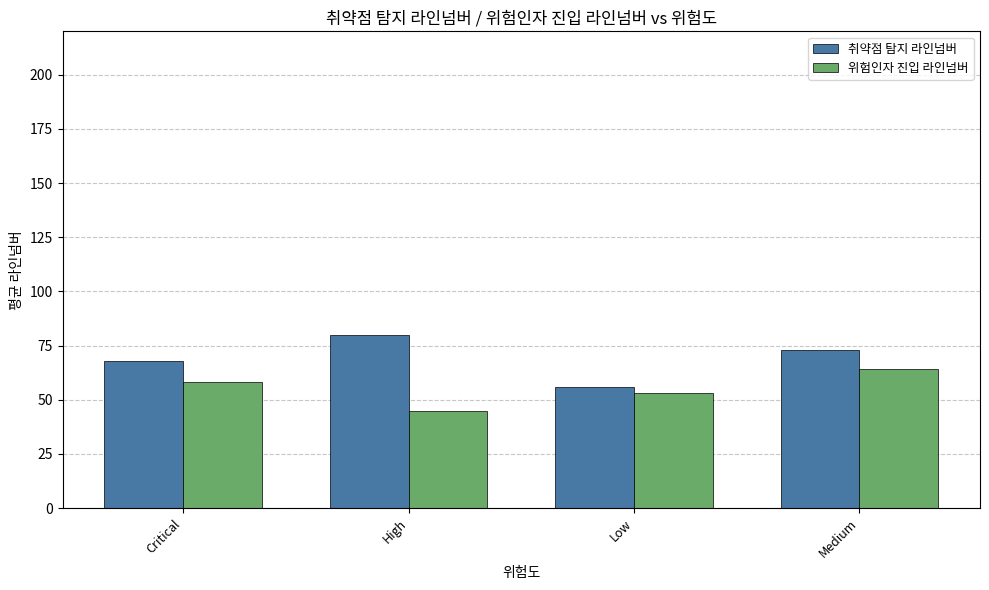

What is the value of the 취약점 탐지 라인넘버 bar at the 3rd from the left?

55.8